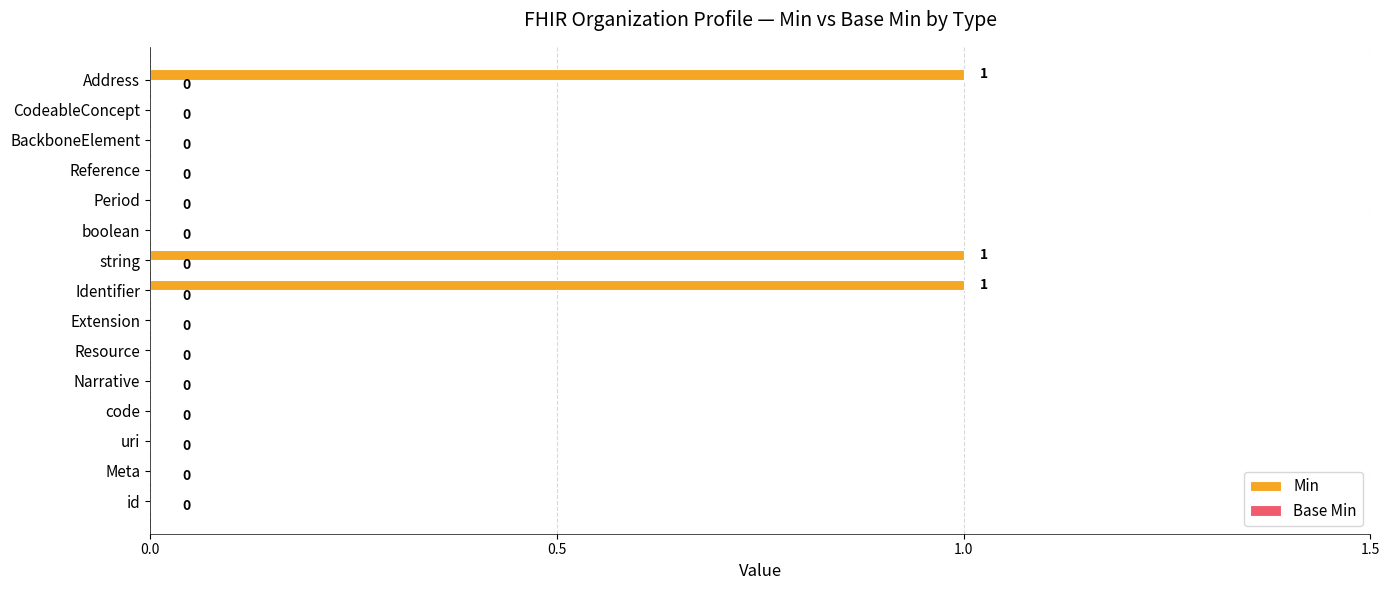

How many distinct data groups are displayed?

1